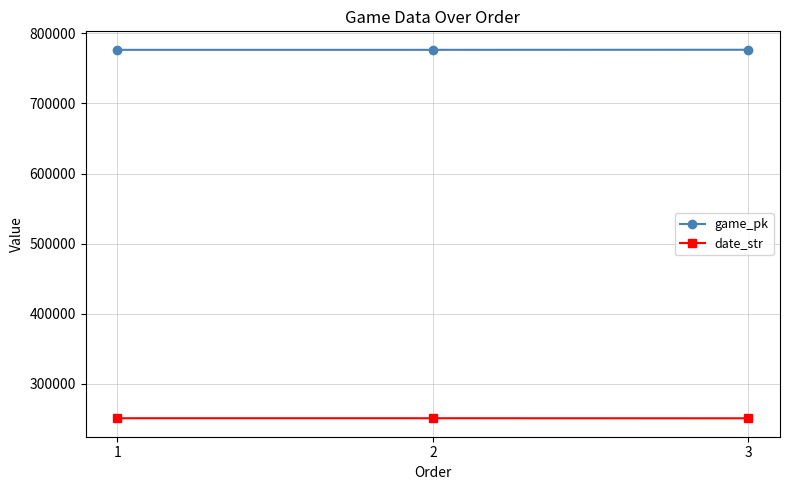

What is the difference between the highest and lowest values at 2?

525505